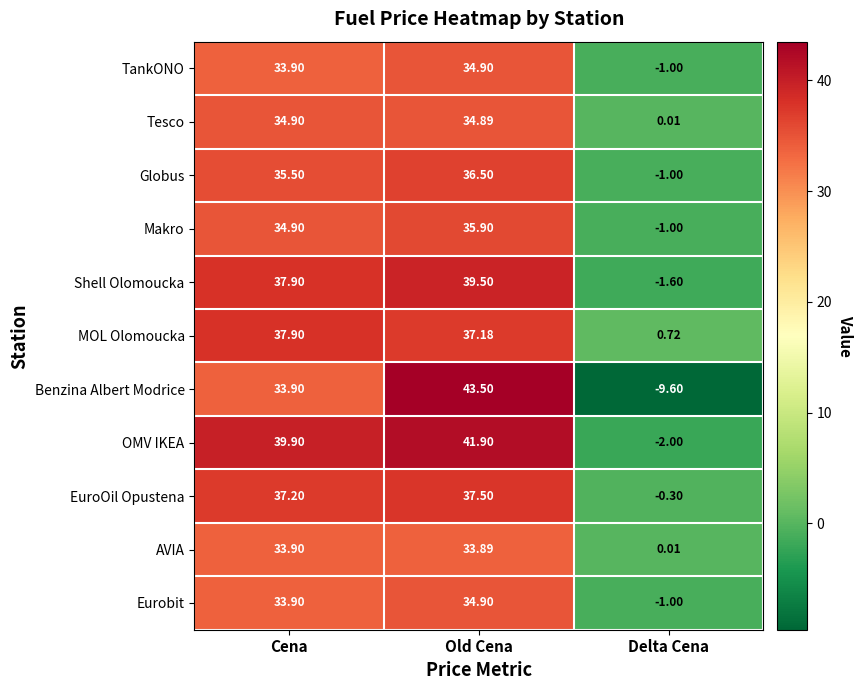

Which series has the largest range (max minus min)?

Benzina Albert Modrice